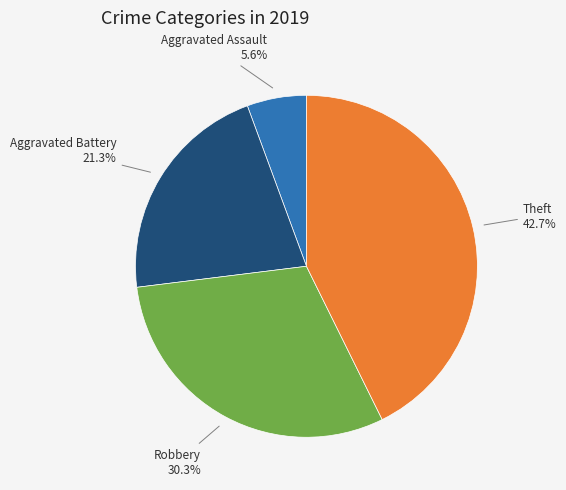

Combined, do Robbery and Aggravated Battery account for over 50%?

Yes